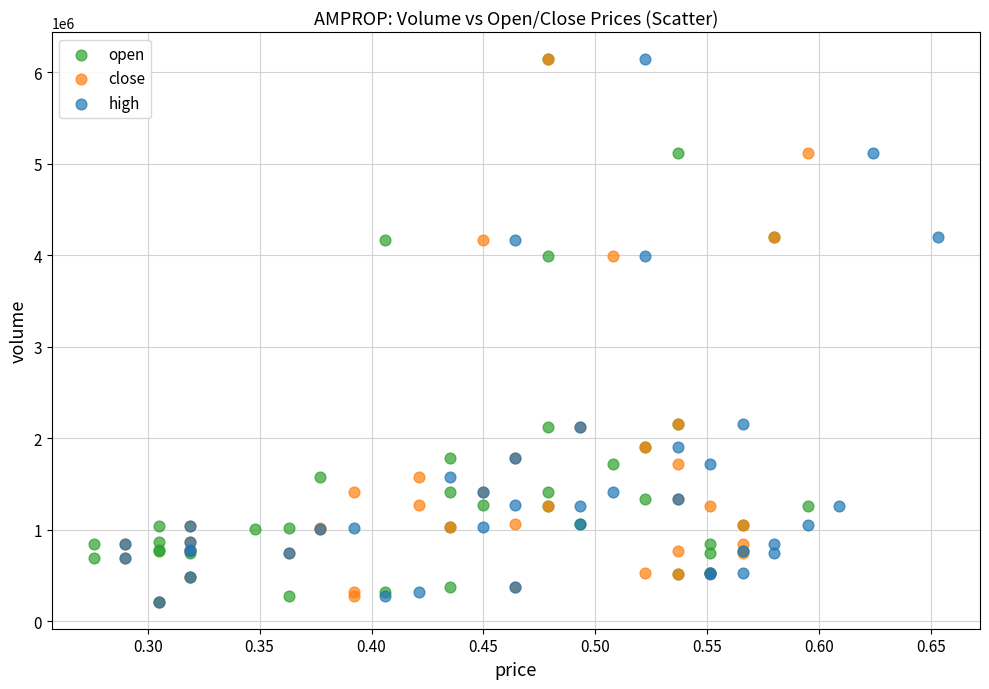

What are all the series names shown in the legend?

open, close, high